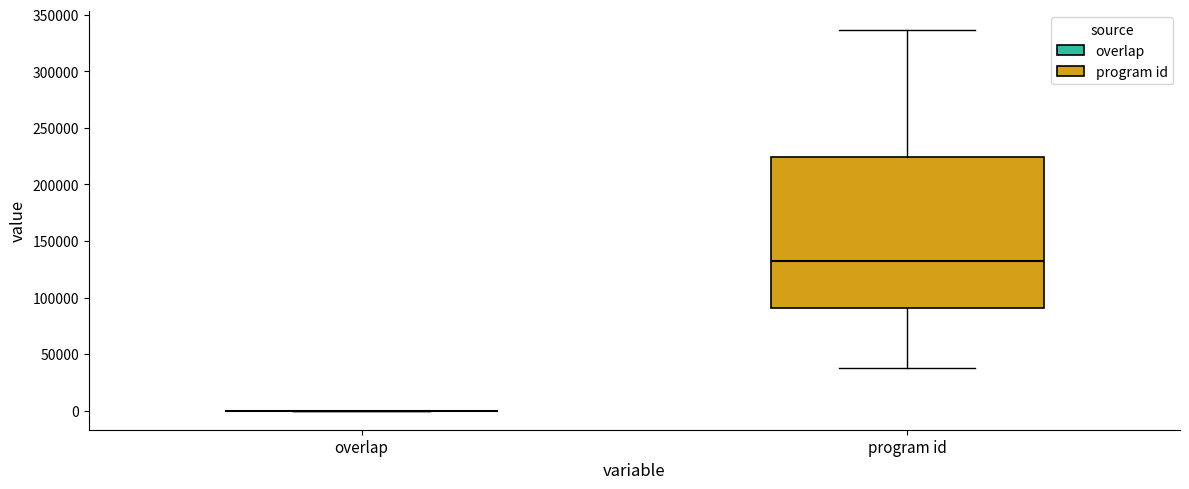

Reading left to right, read every box against the y-axis: the position of its median line, the range the box covers, and the ends of its whiskers. The values are not printed on the chart, so give them approximately, as read against the axis.

overlap: box collapsed to a line at 0, whiskers 0 to 0
program id: median 130000, box 90000 to 225000, whiskers 40000 to 335000